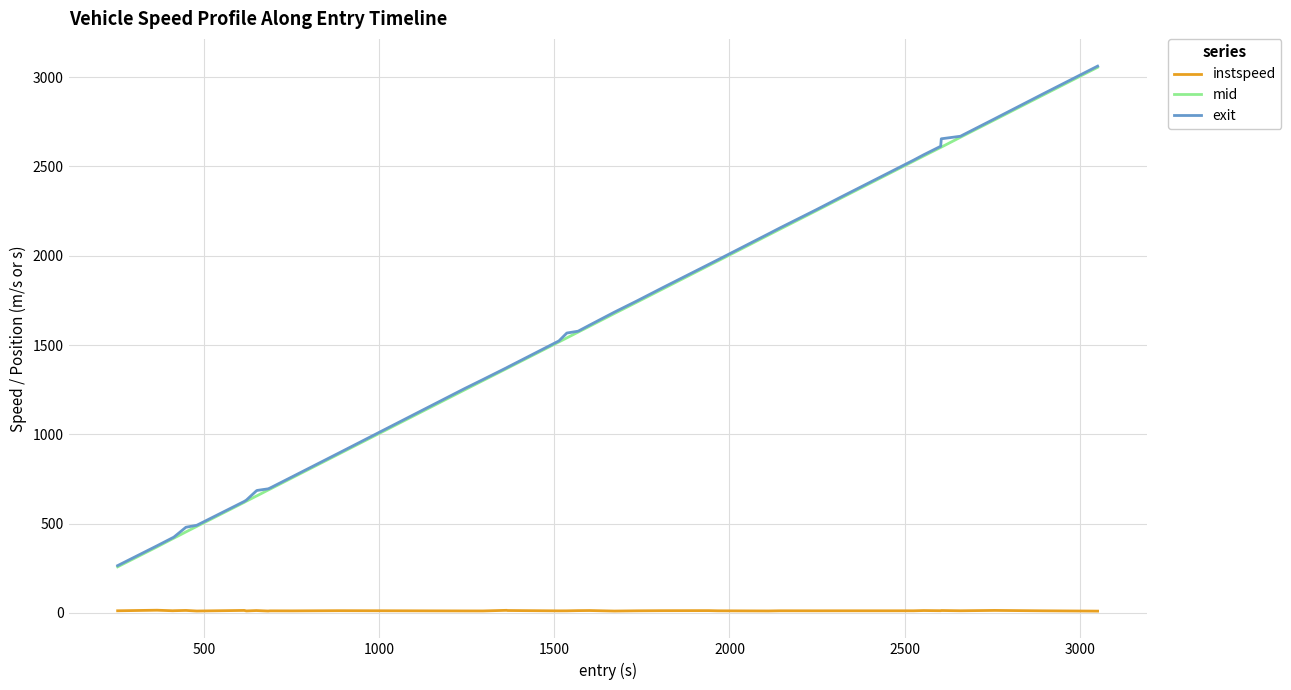

Which series has the widest spread of values?

exit